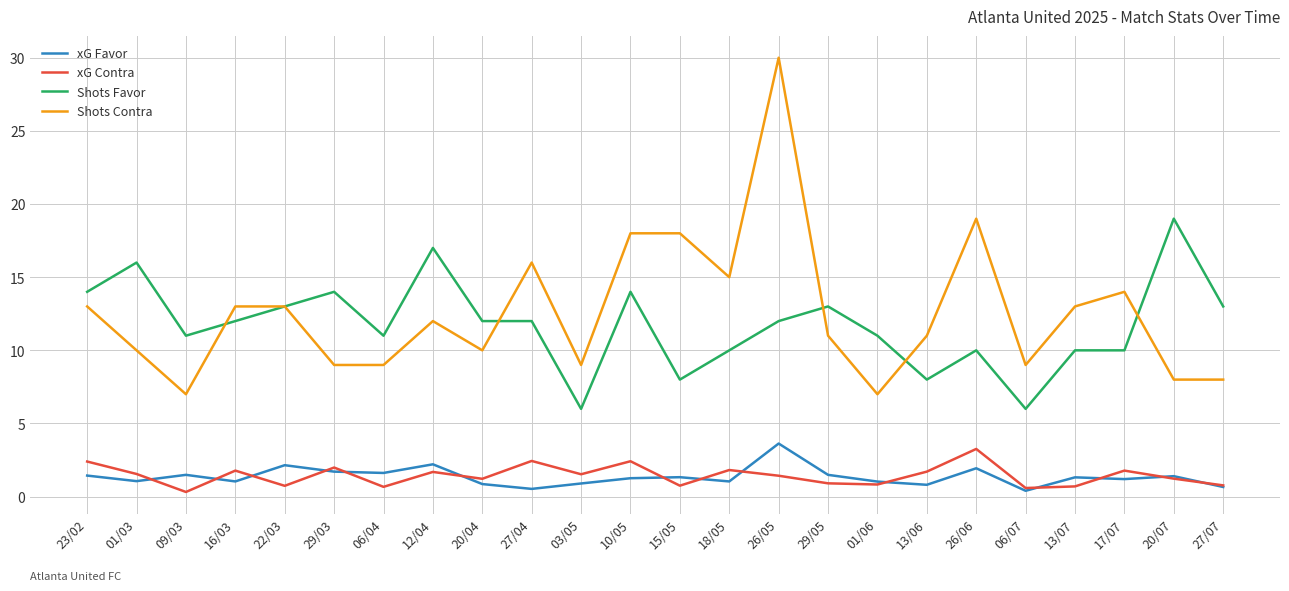

Is the value of Shots Favor at 26/05 greater than the value of Shots Contra at 03/05?

Yes